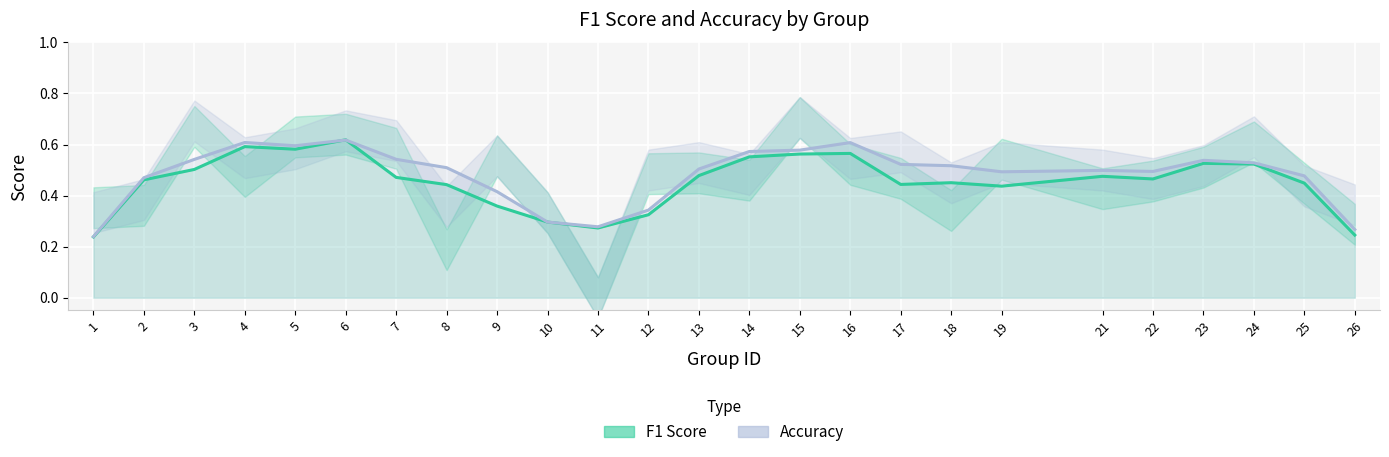

Count the Accuracy values in the range 0 to 1.

25